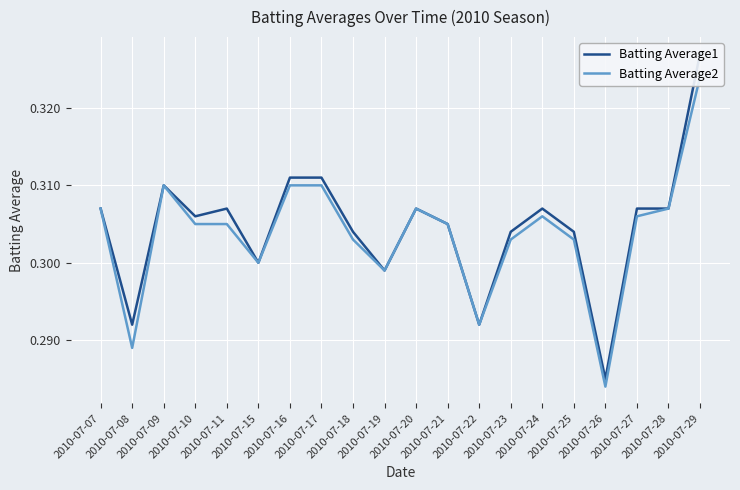

What is the minimum value for Batting Average2?

0.3